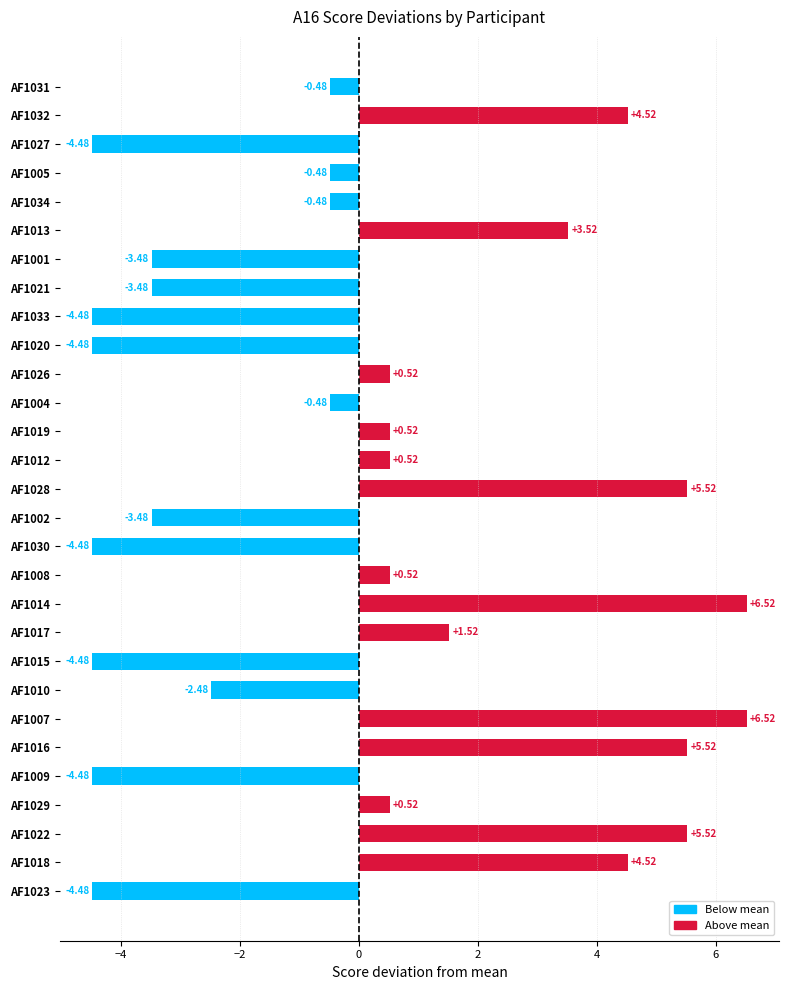

What is the greatest value displayed?

6.5